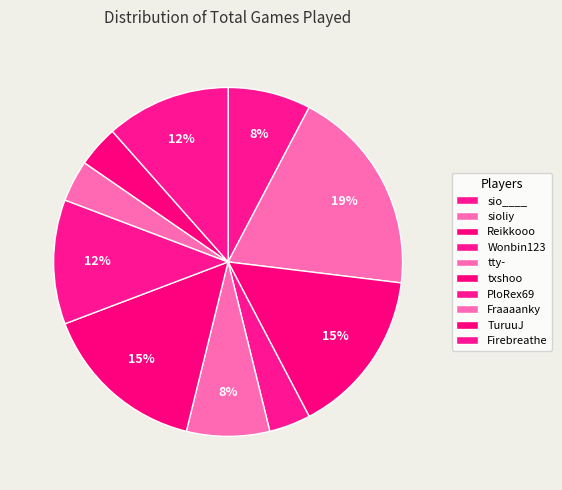

Count the number of slices in the pie.

10